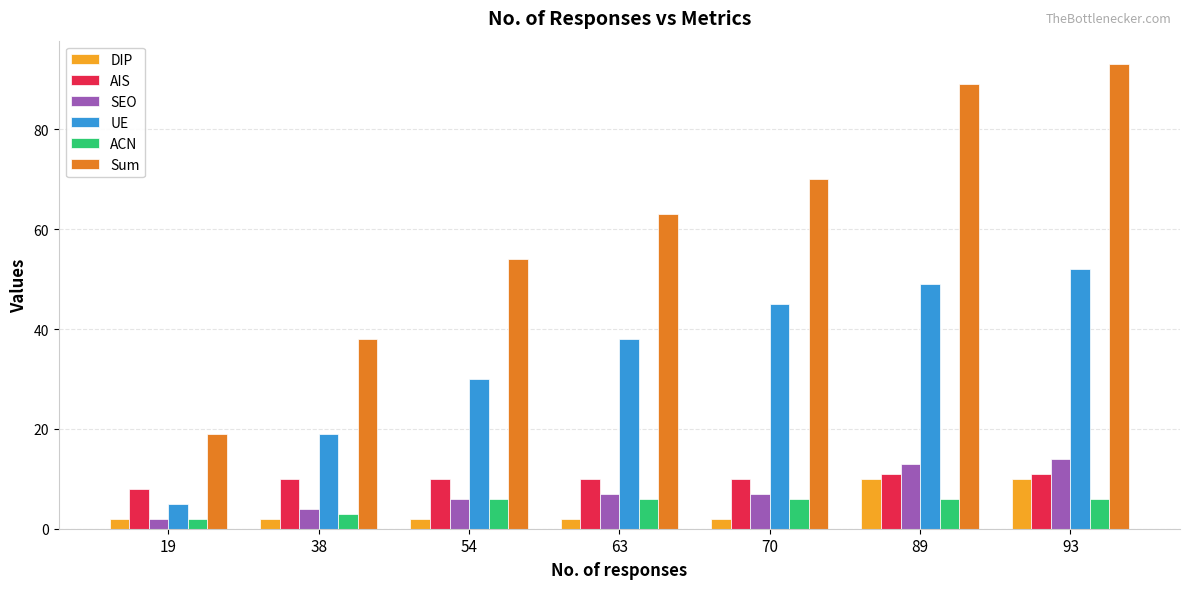

What is the maximum value for ACN?

6.0